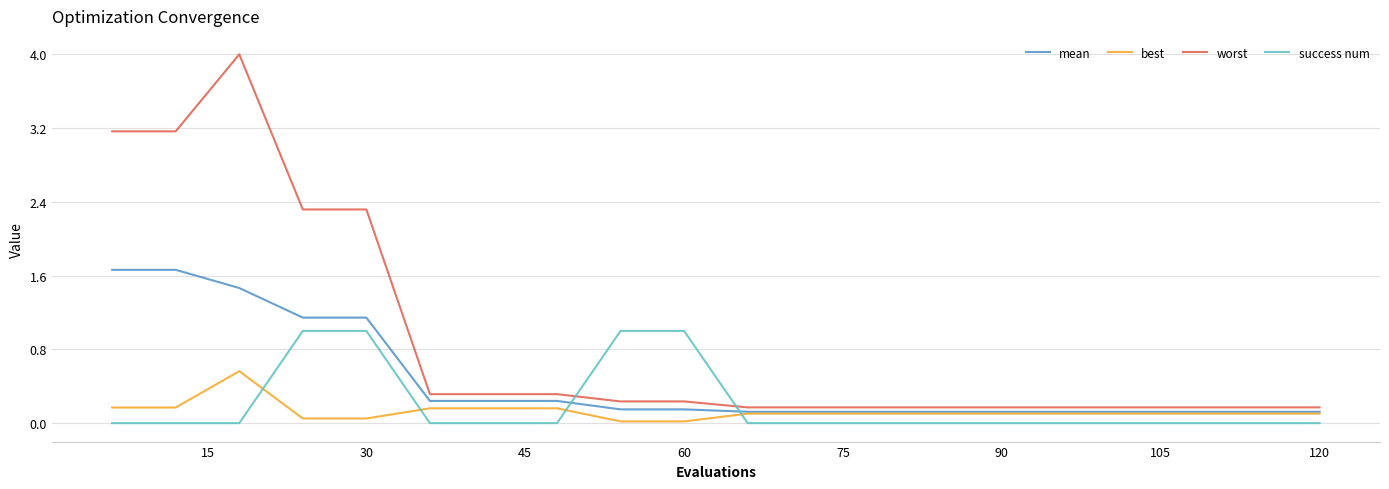

Which series has the widest spread of values?

worst